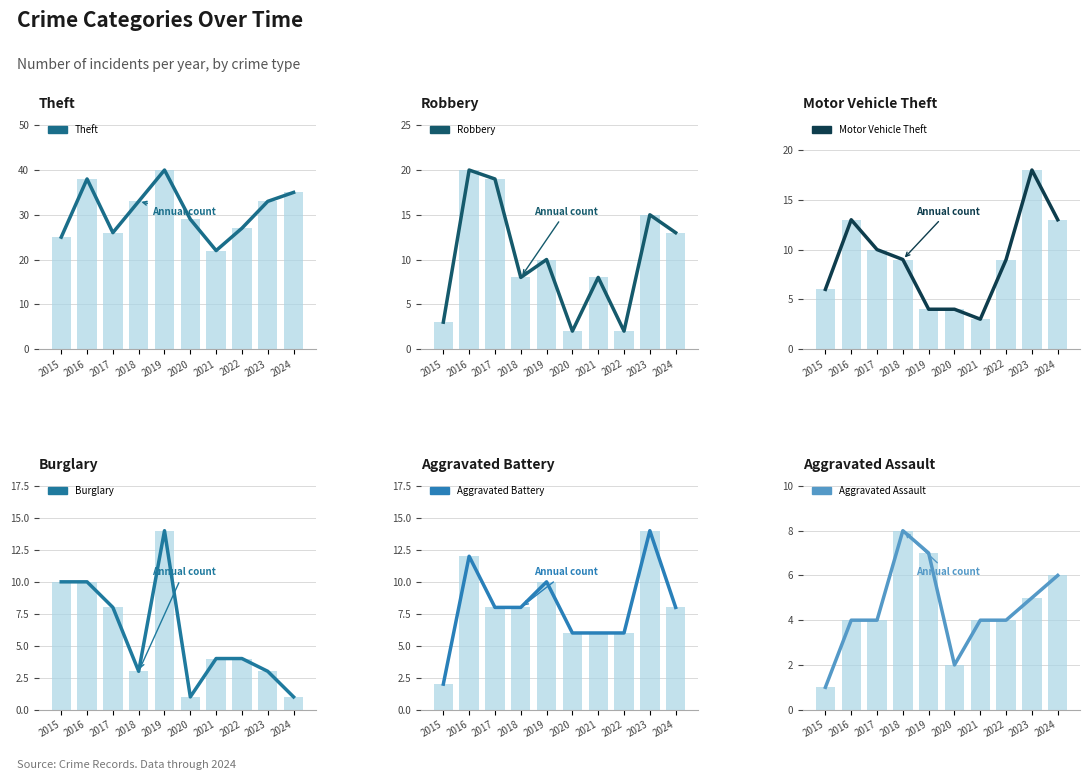

True or false: Motor Vehicle Theft has a value of 10 at 2017.

True